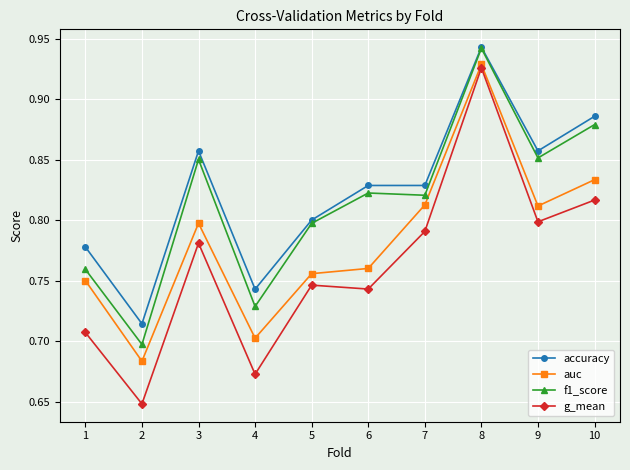

At which category is the sum across all series the highest?

8